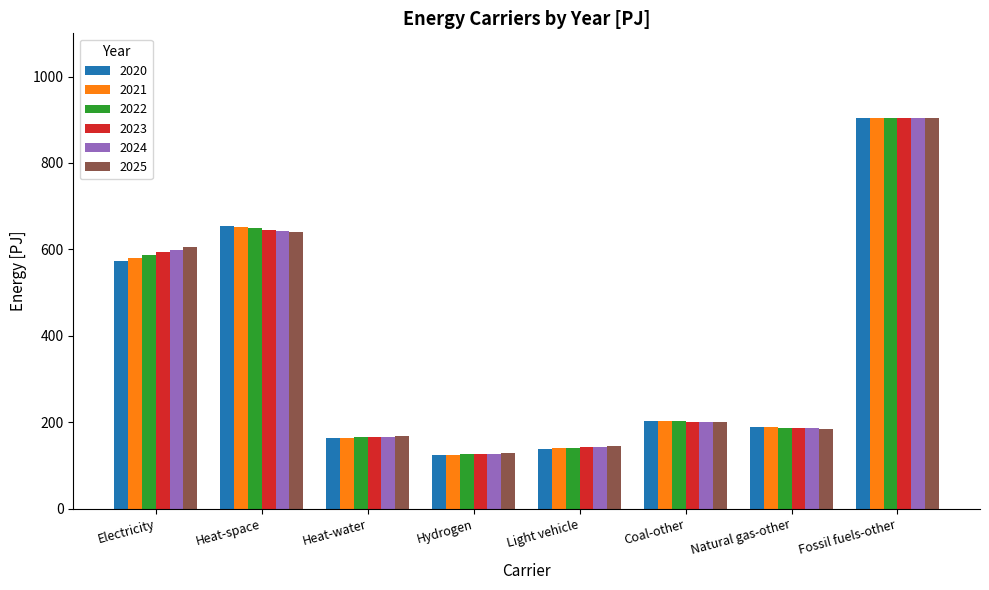

Which category has the lowest value in the 2020 series?

Hydrogen